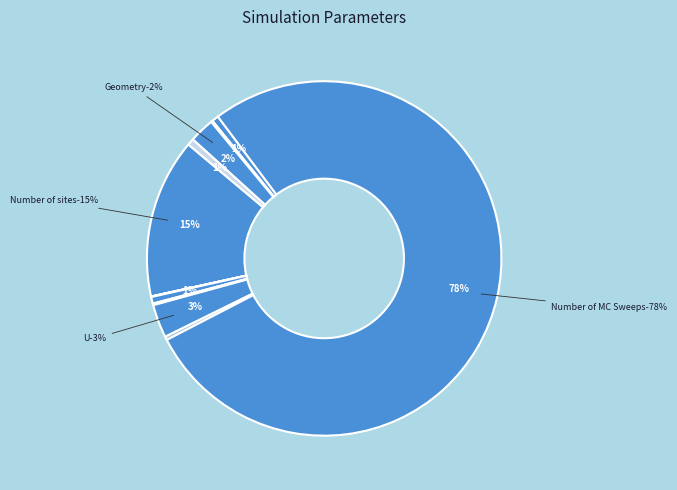

The Number of multiplied Bs slice represents 0% of the pie. True or false?

True